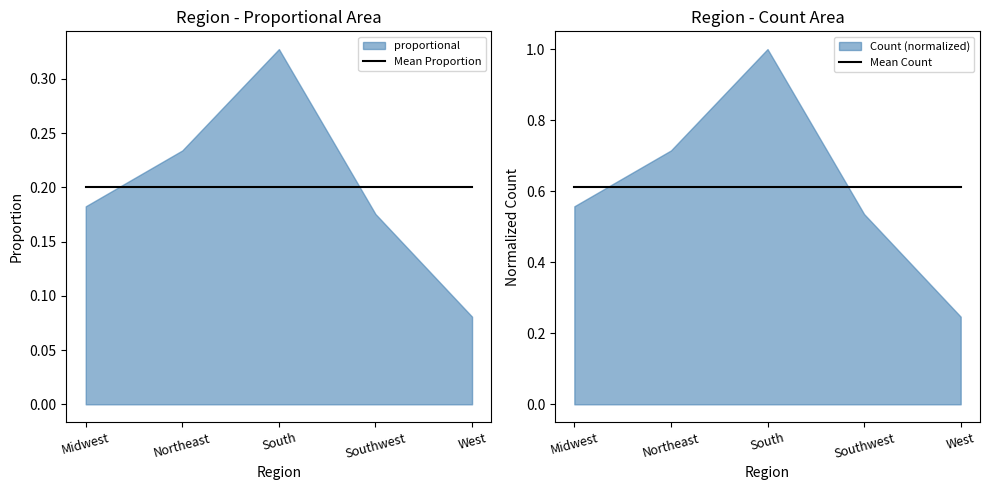

True or false: Mean Proportion has more than 2 interior local peaks.

False